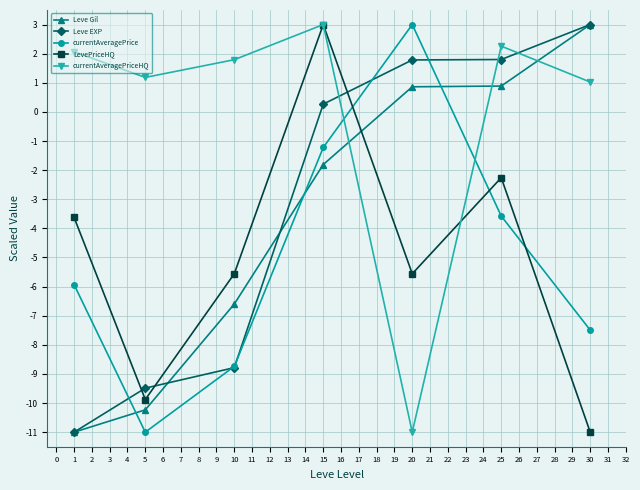

How many positive values does the currentAveragePrice series have?

1